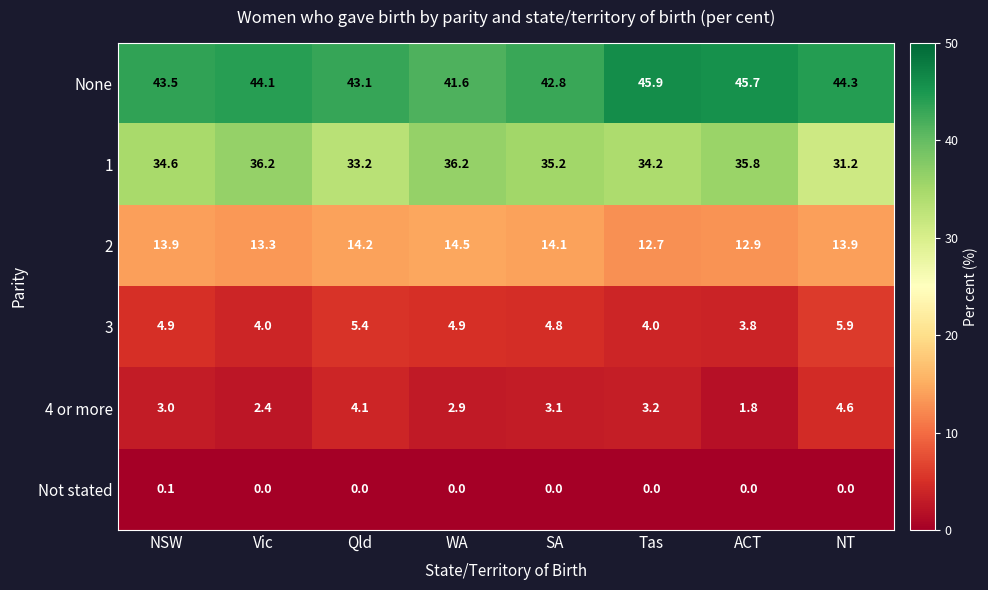

Where does the 1 series first go above 35?

Vic